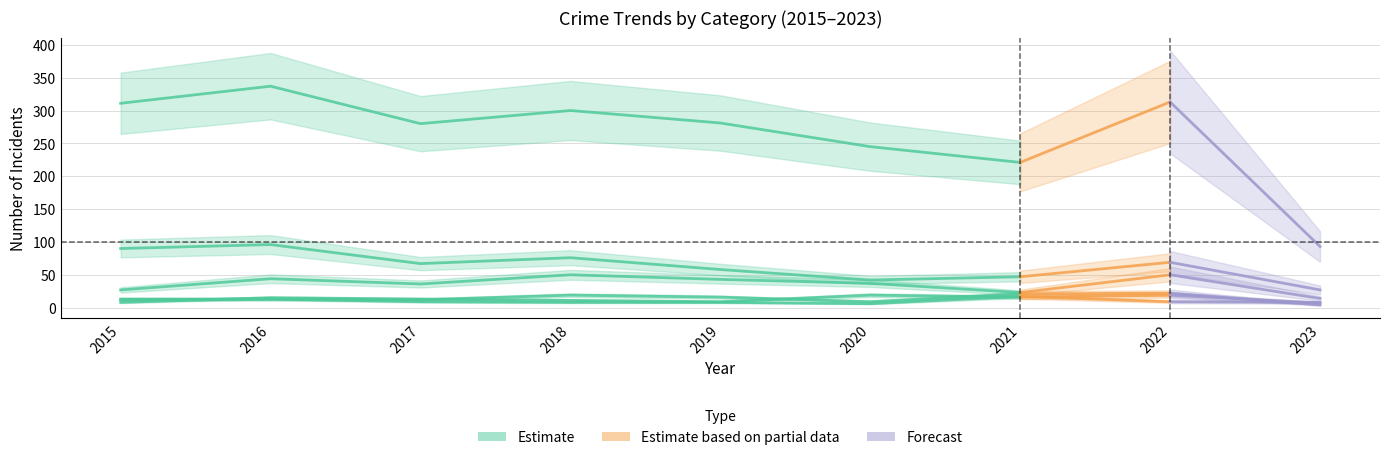

Which series ends up on top after the final intersection of Aggravated Assault and Robbery?

Robbery